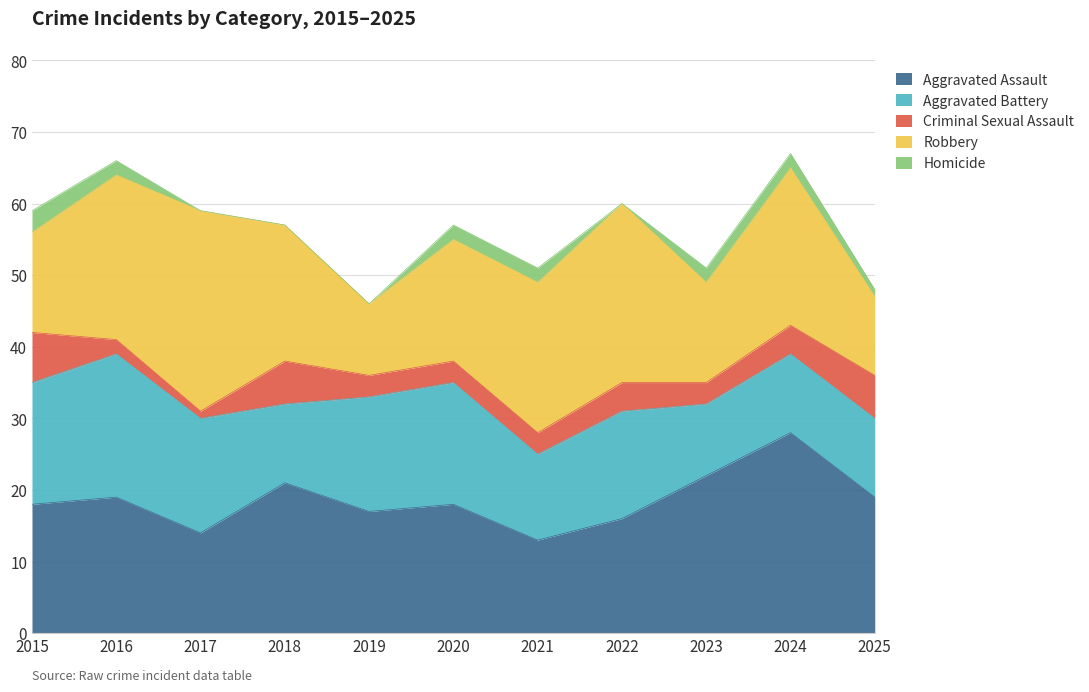

How many Aggravated Battery values are between 11 and 17?

9